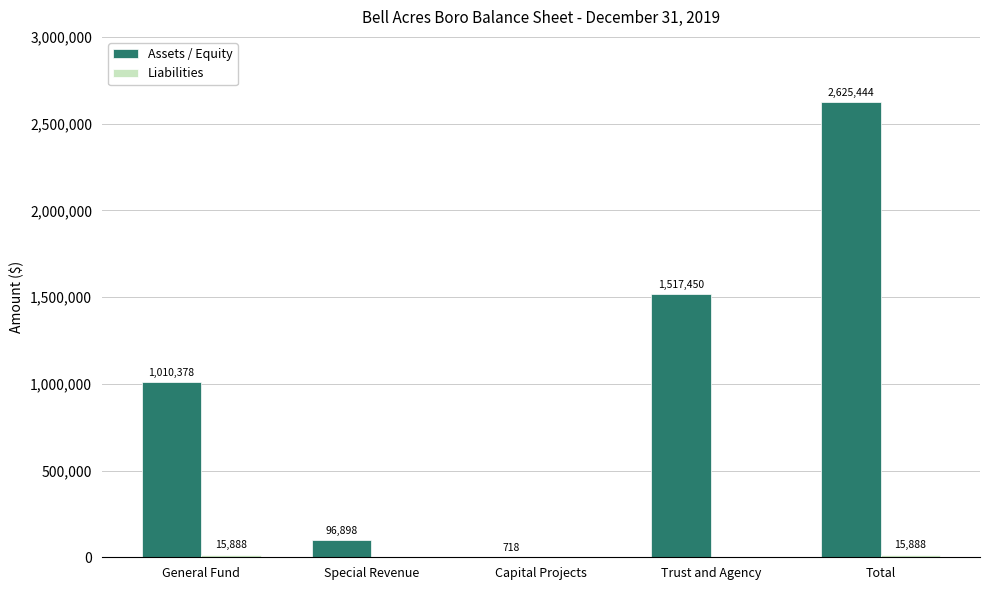

Which series has the largest range (max minus min)?

Assets / Equity